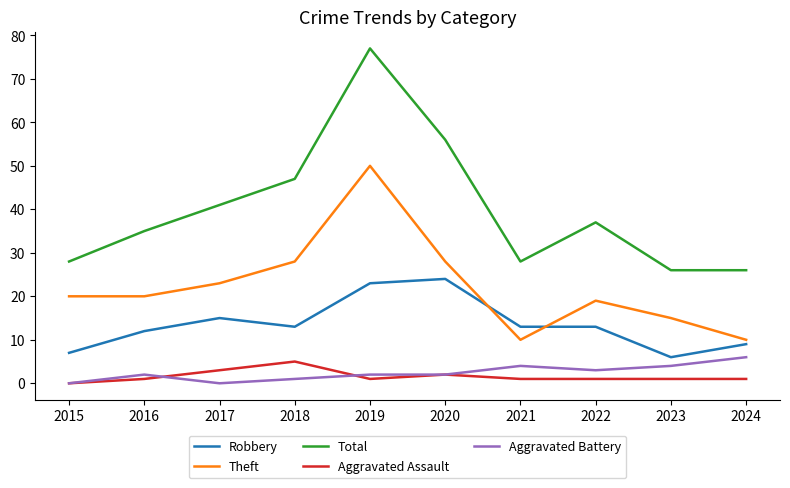

After their last crossing, which series has the higher values: Robbery or Theft?

Theft